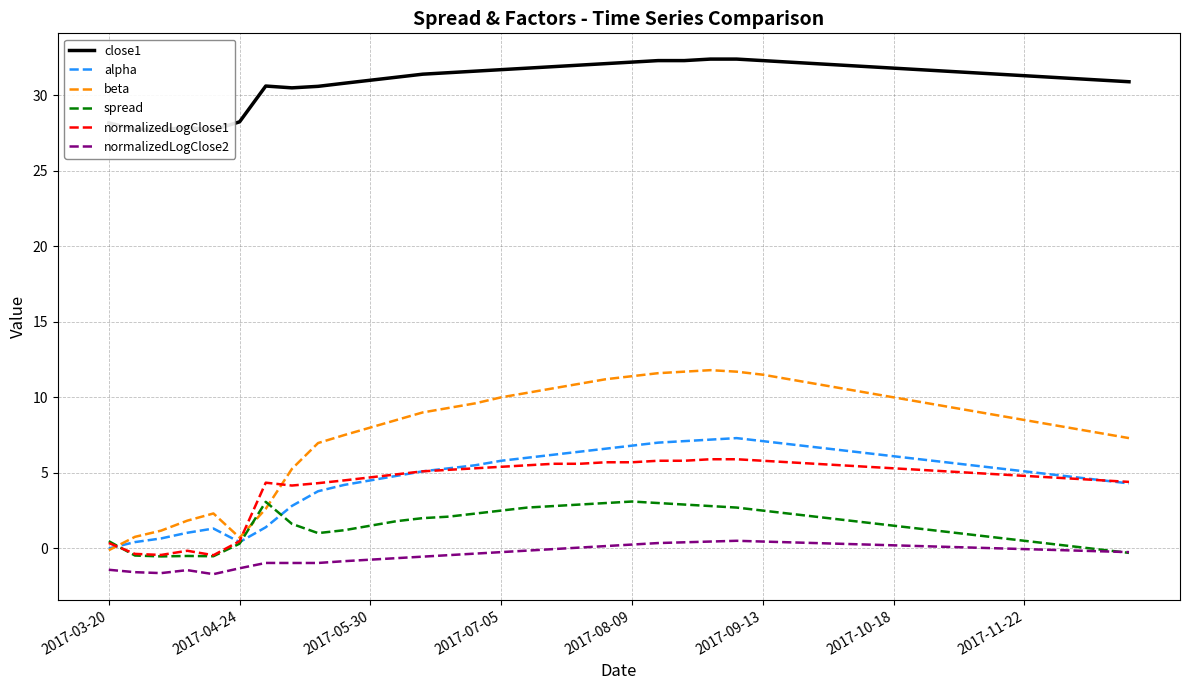

What is the total value across all series at 21?

60.0